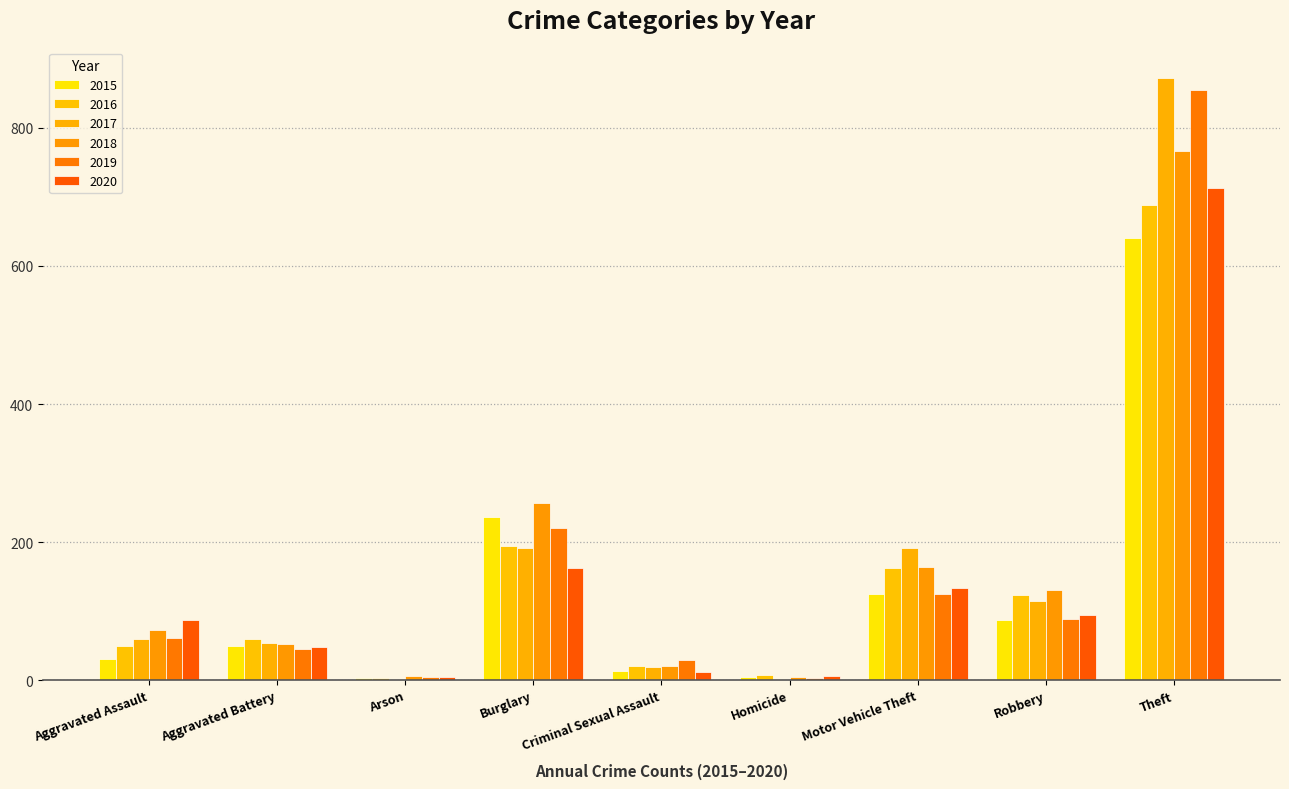

How many groups of bars are there?

9